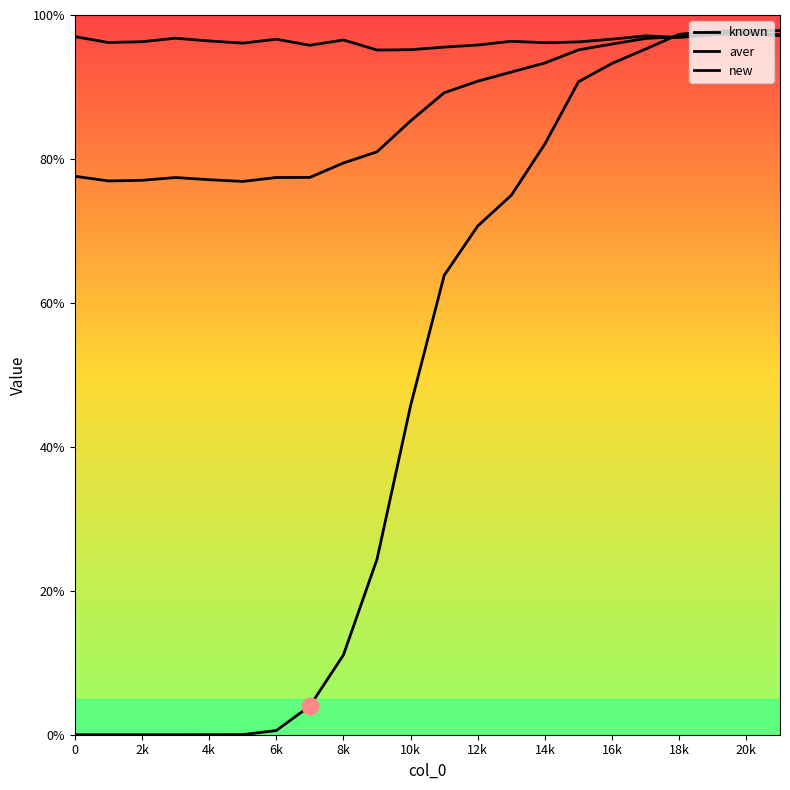

What is the value of the known point at the 20th from the left?

97.3